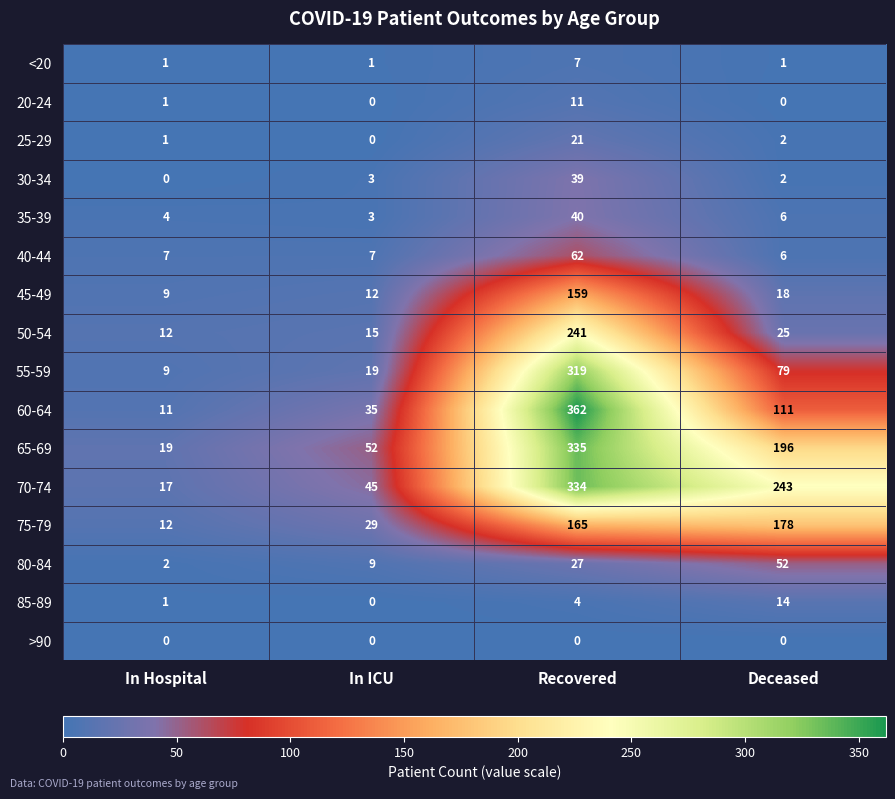

What is the total value across all series at Recovered?

2126